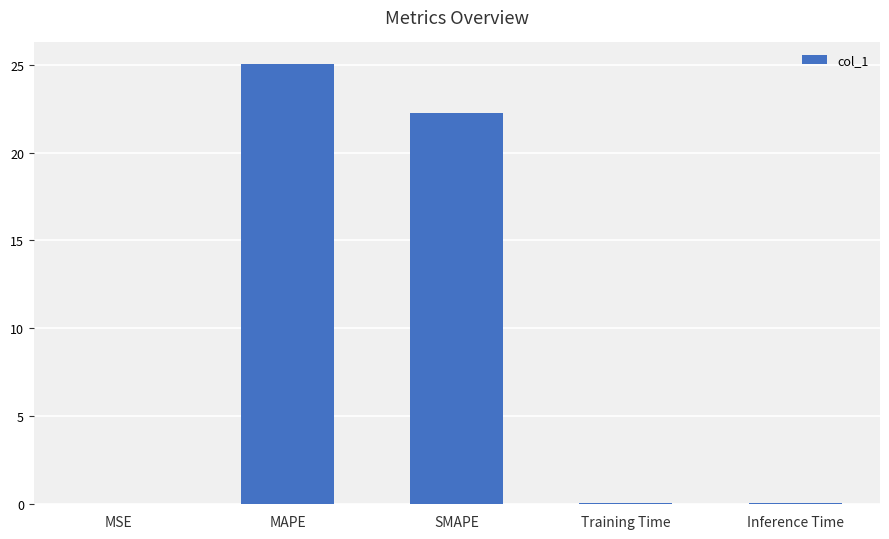

What is the sum of all values?

47.4